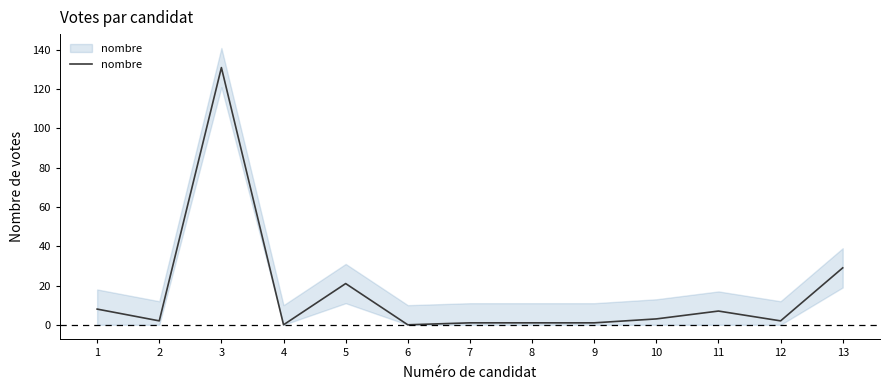

Reading right to left, list all the values displayed in this chart.

13=29	12=2	11=7	10=3	9=1	8=1	7=1	6=0	5=21	4=0	3=131	2=2	1=8